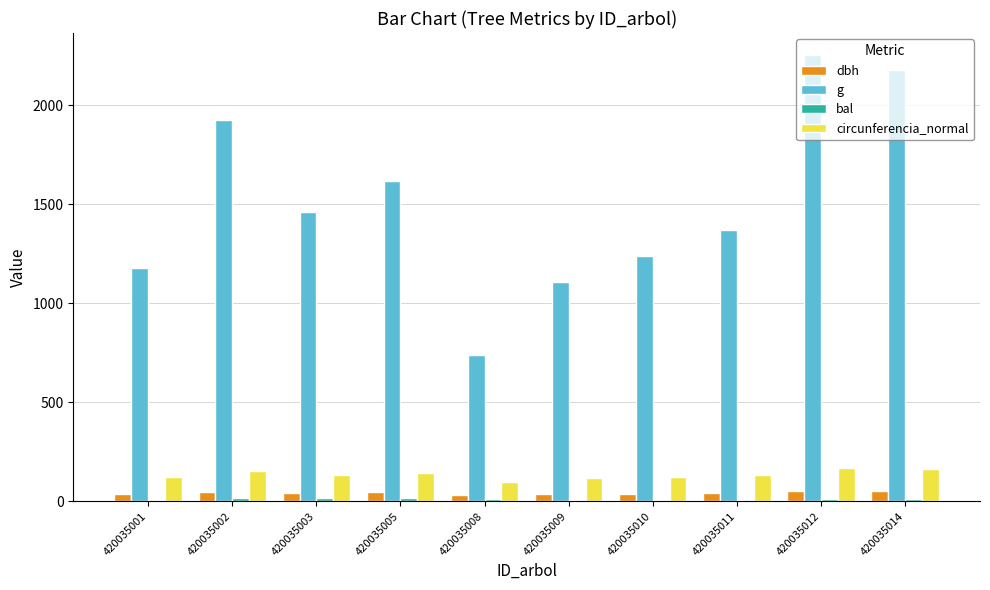

Is it true that circunferencia_normal equals 155.5 at 420035002?

True